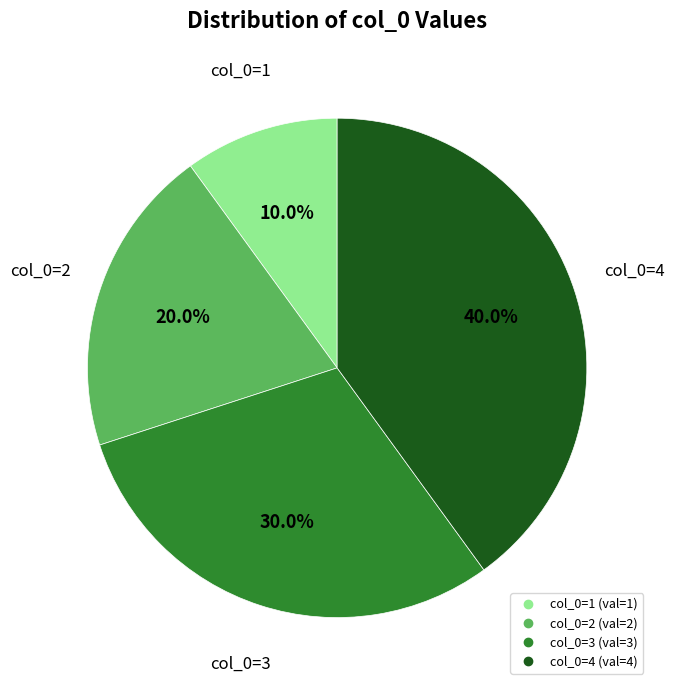

How many segments does this pie chart have?

4